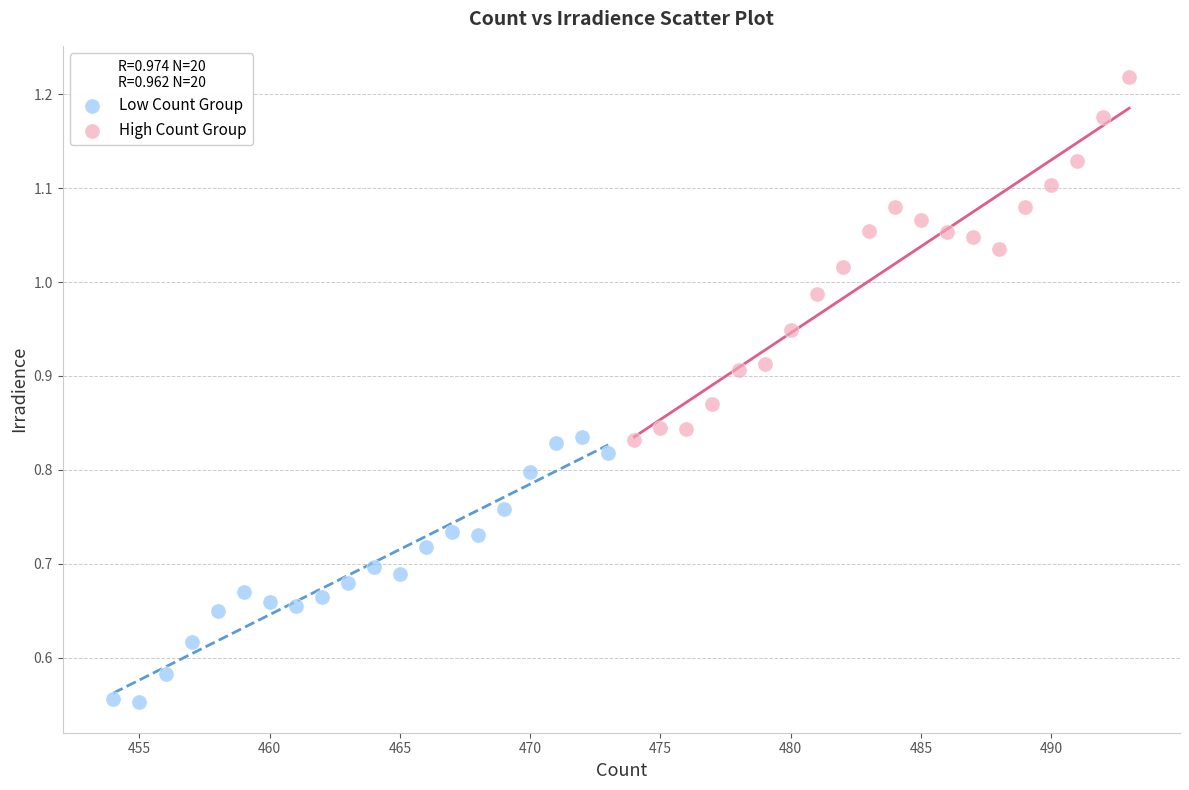

Which series contains the lowest Y value?

Low Count Group